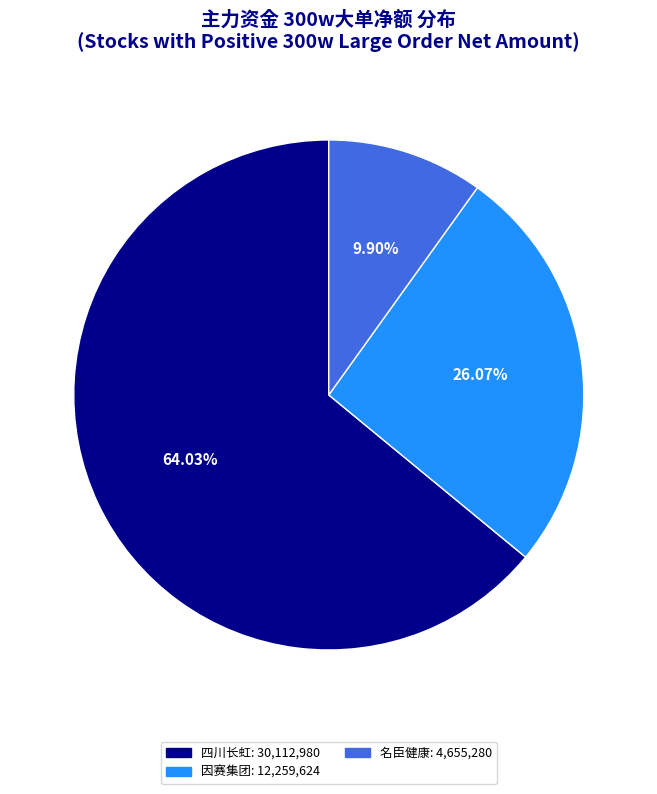

Does any single category account for the majority?

Yes